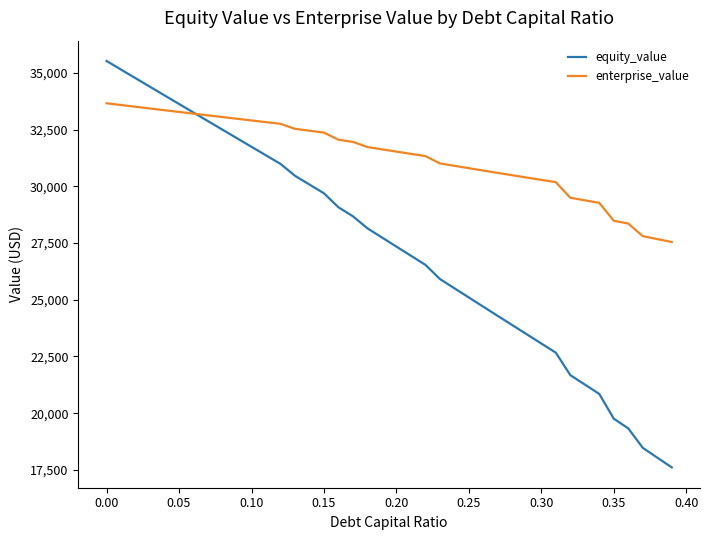

Rank the series by their maximum value, from lowest to highest.

enterprise_value, equity_value